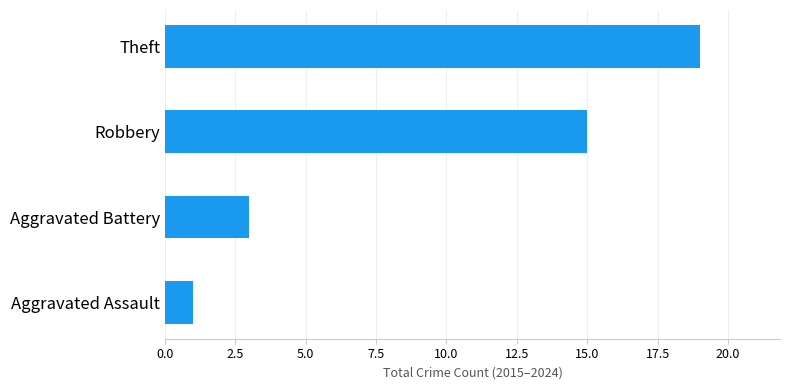

What is the average value?

10